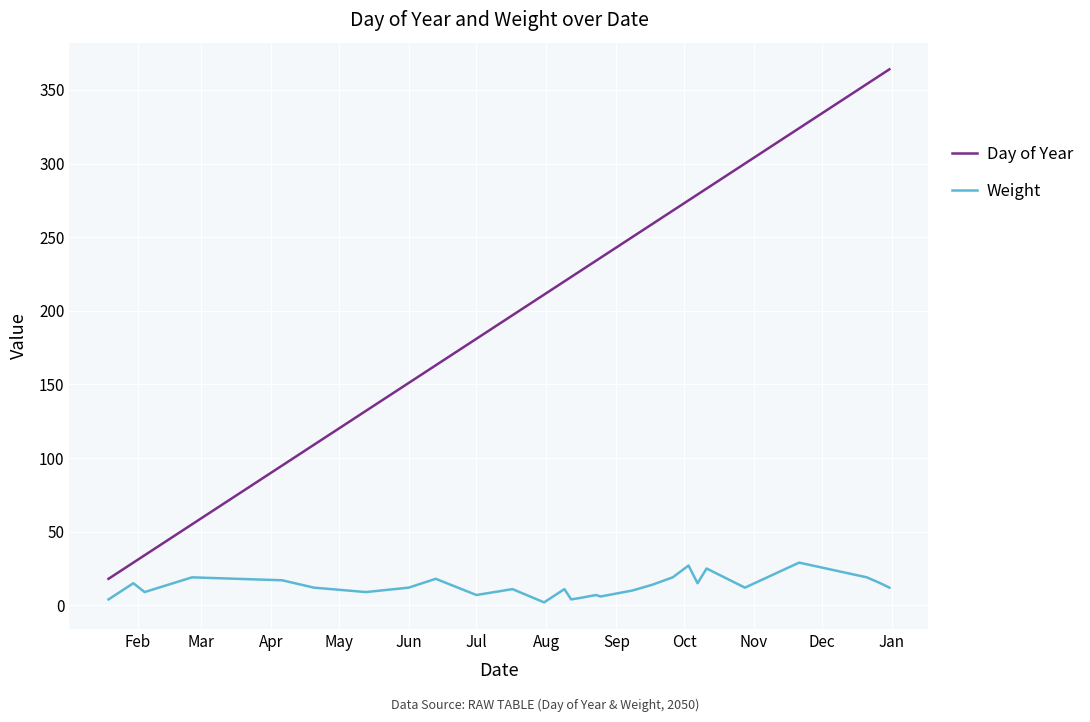

Rank the series by their average value, from highest to lowest.

Day of Year, Weight